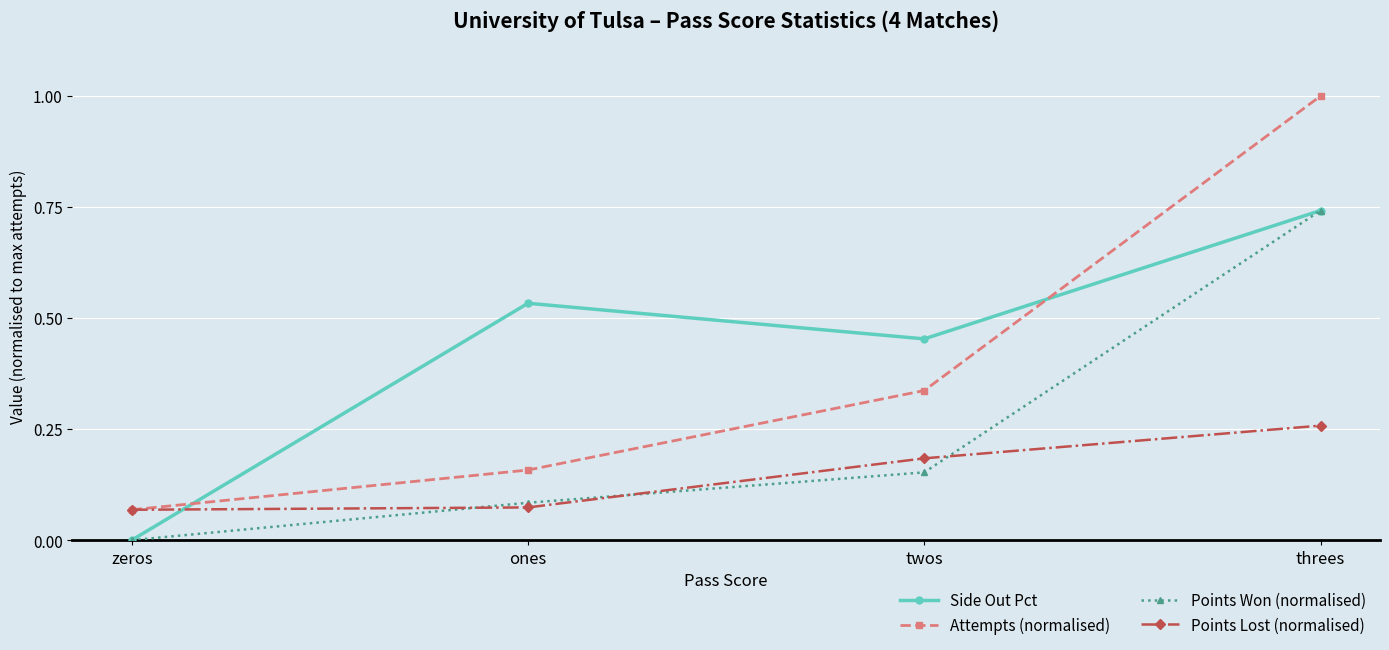

List the labels in order of Points Won (normalised) value, smallest first.

zeros, ones, twos, threes